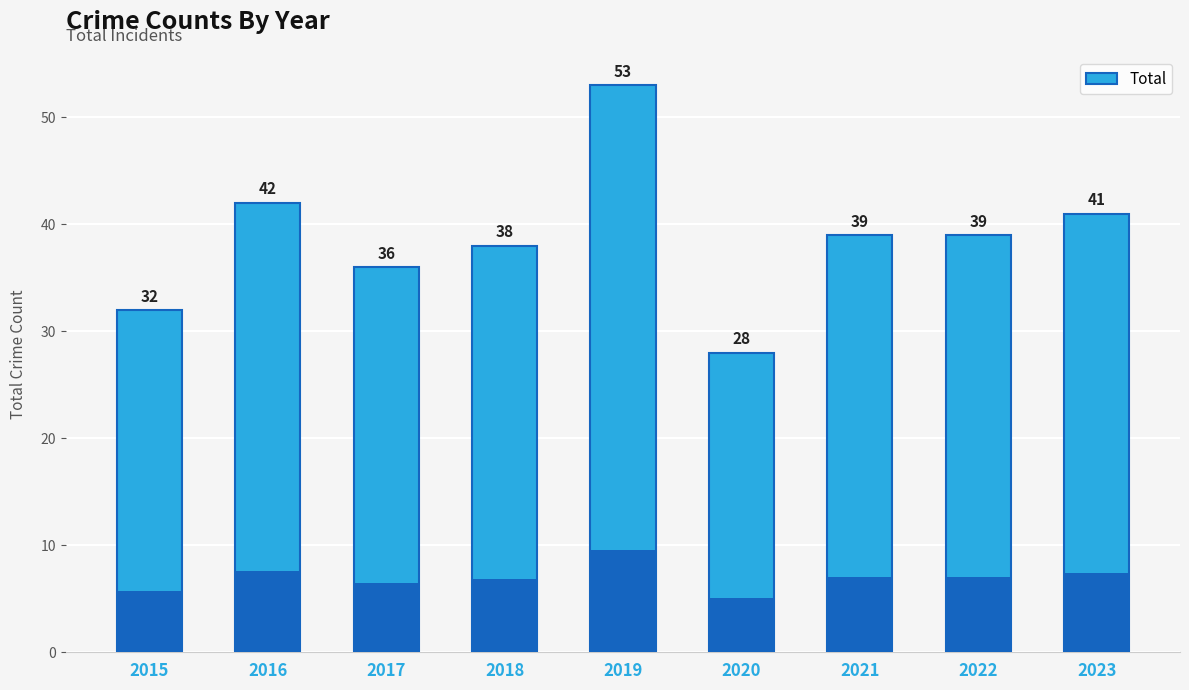

What is the minimum value shown in the chart?

28